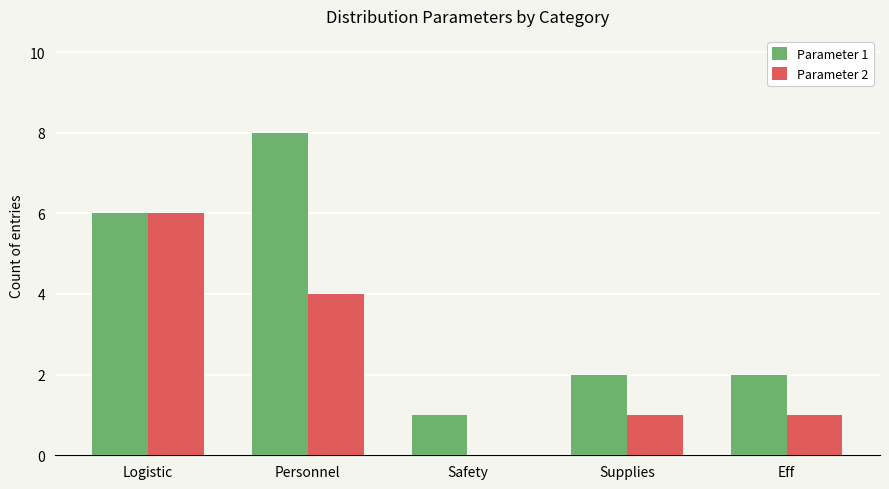

Reading right to left, extract all data points from this chart.

Parameter 1: Eff=2	Supplies=2	Safety=1	Personnel=8	Logistic=6
Parameter 2: Eff=1	Supplies=1	Safety=0	Personnel=4	Logistic=6